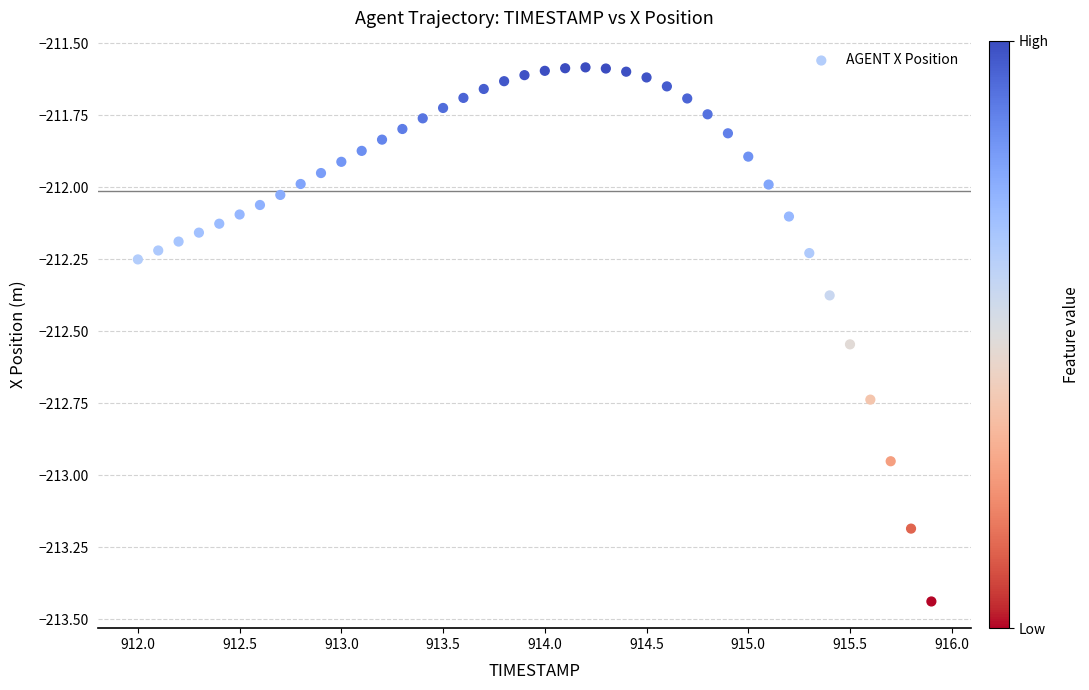

What is the range of Y values (max minus min)?

1.9